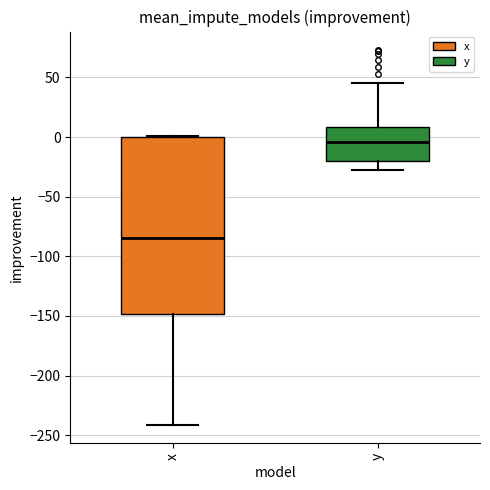

Where is the upper edge of the box for y on the y-axis? The values are not printed on the chart, so give them approximately, as read against the axis.

10